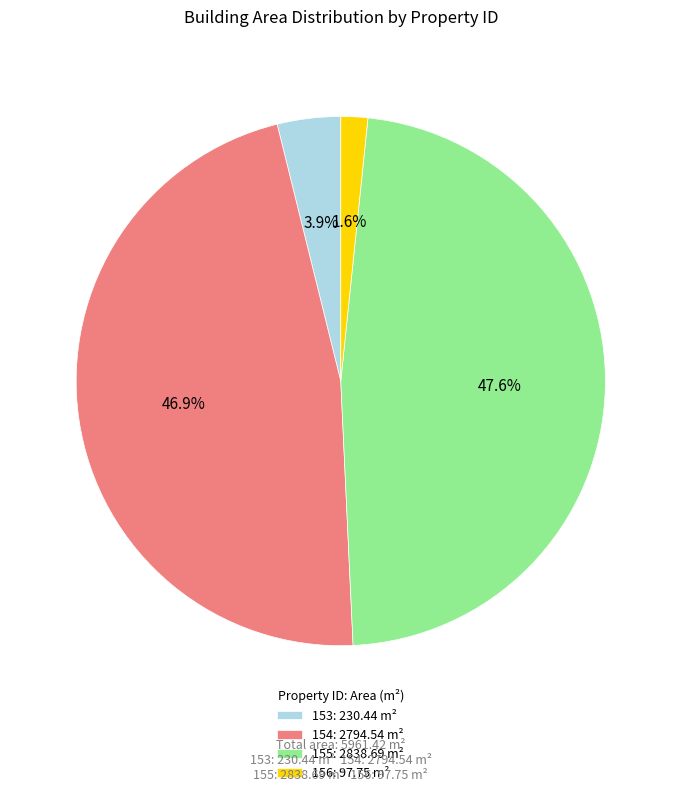

Approximately how many times larger is the value at 154 compared to 155?

1.0